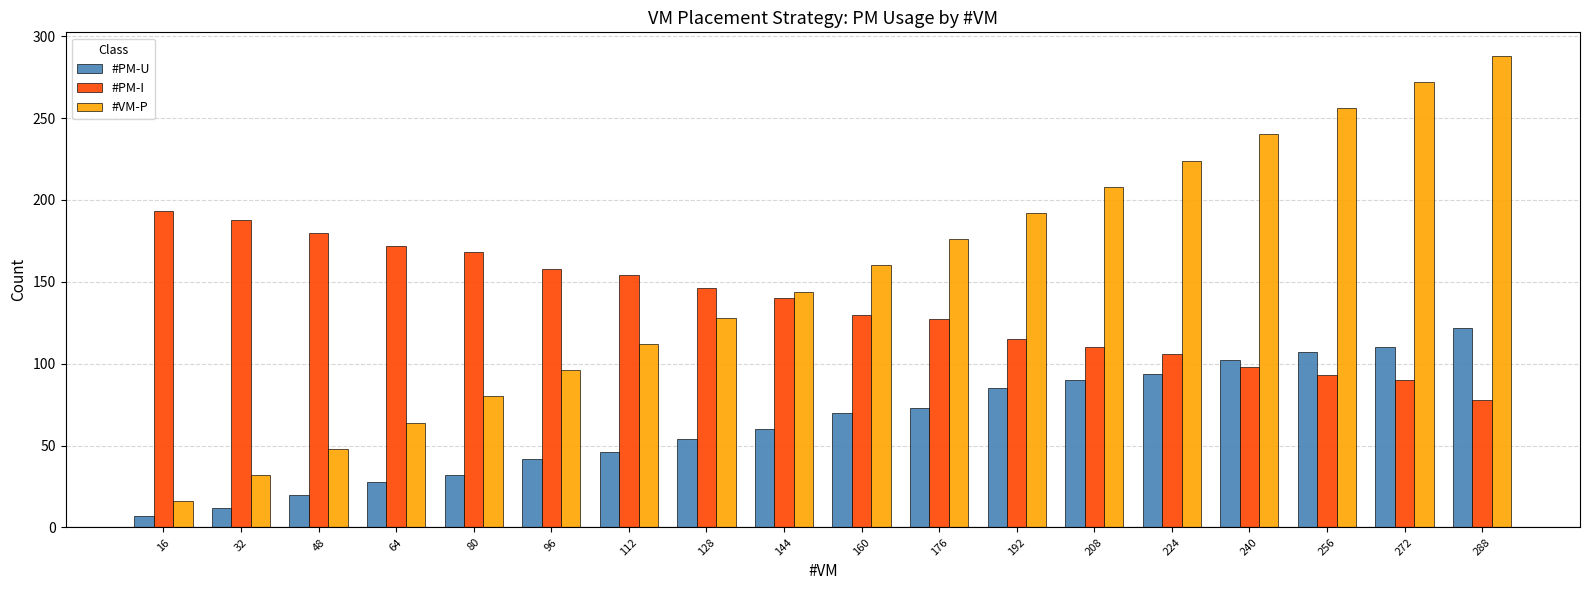

Is it true that #PM-I equals 154 at 112?

True